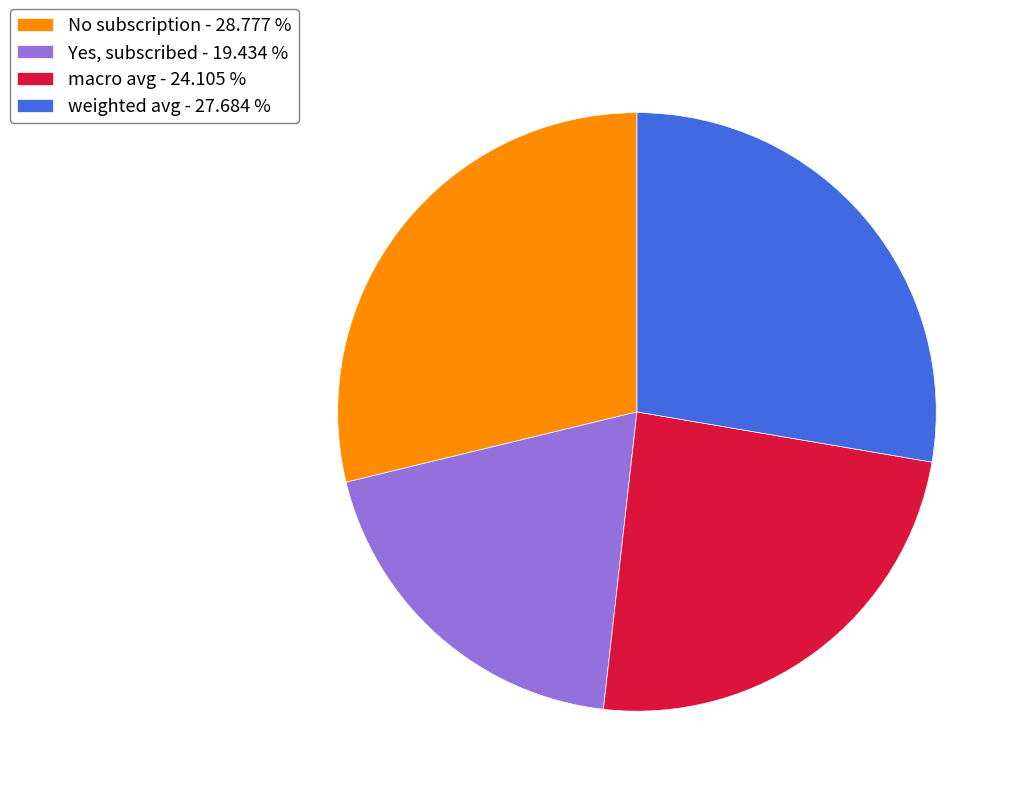

Is it true that weighted avg is 18% of the pie?

False